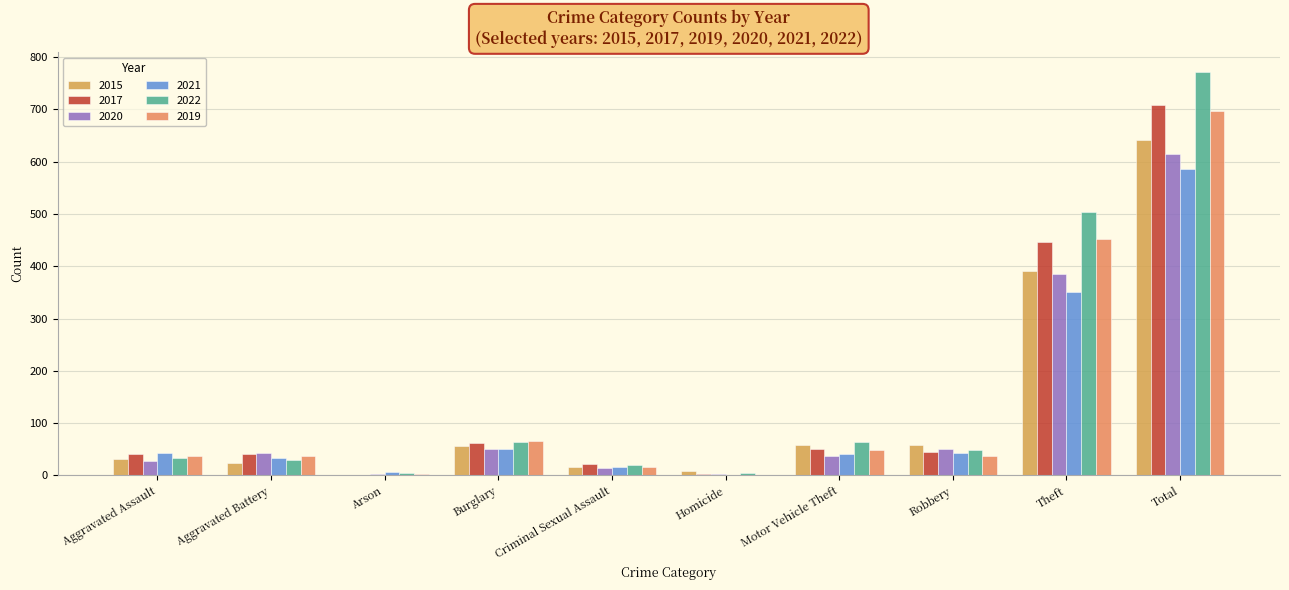

Count the number of data series in this chart.

6